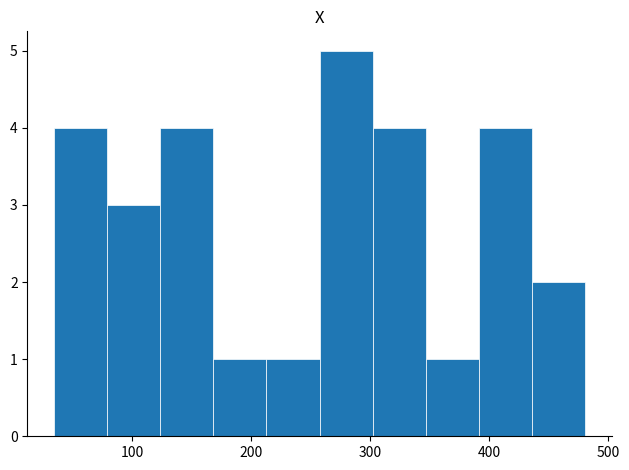

Over which range of the x-axis is the bar tallest?

260 to 300